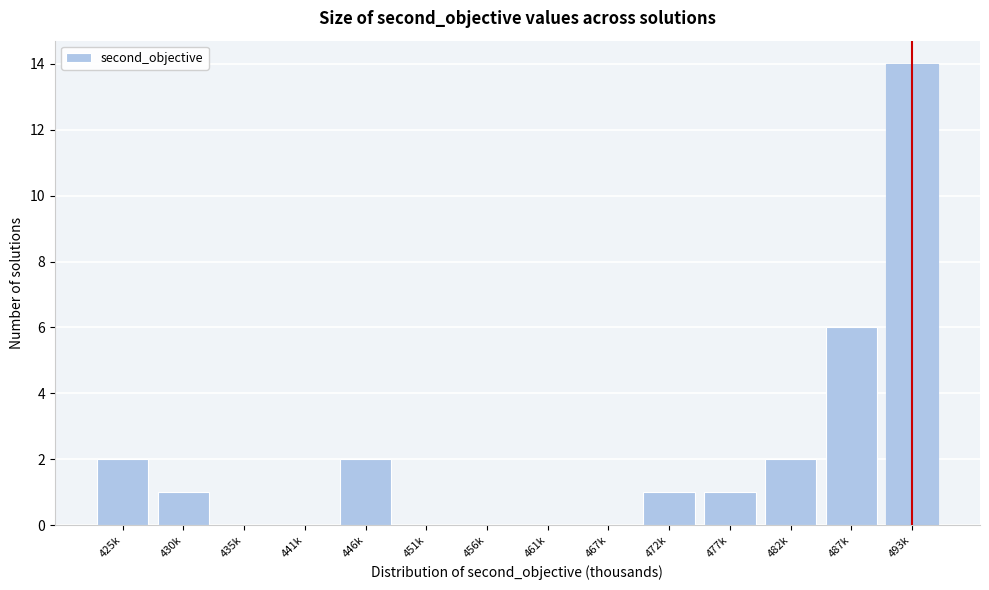

Reading right to left, extract all data points from this chart.

493k=14	487k=6	482k=2	477k=1	472k=1	467k=0	461k=0	456k=0	451k=0	446k=2	441k=0	435k=0	430k=1	425k=2